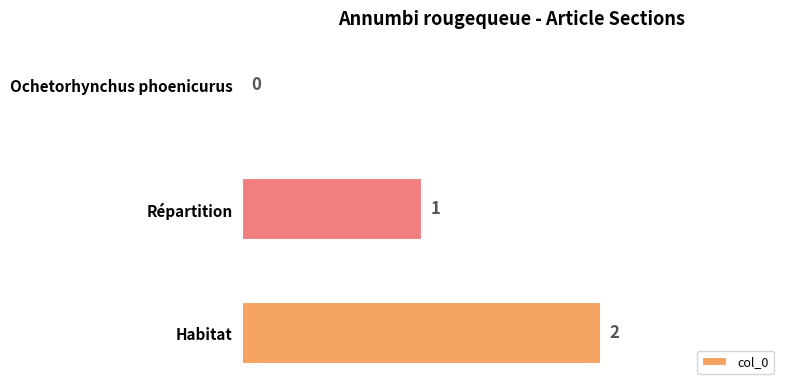

What is the change in value from Ochetorhynchus phoenicurus to Répartition?

+1